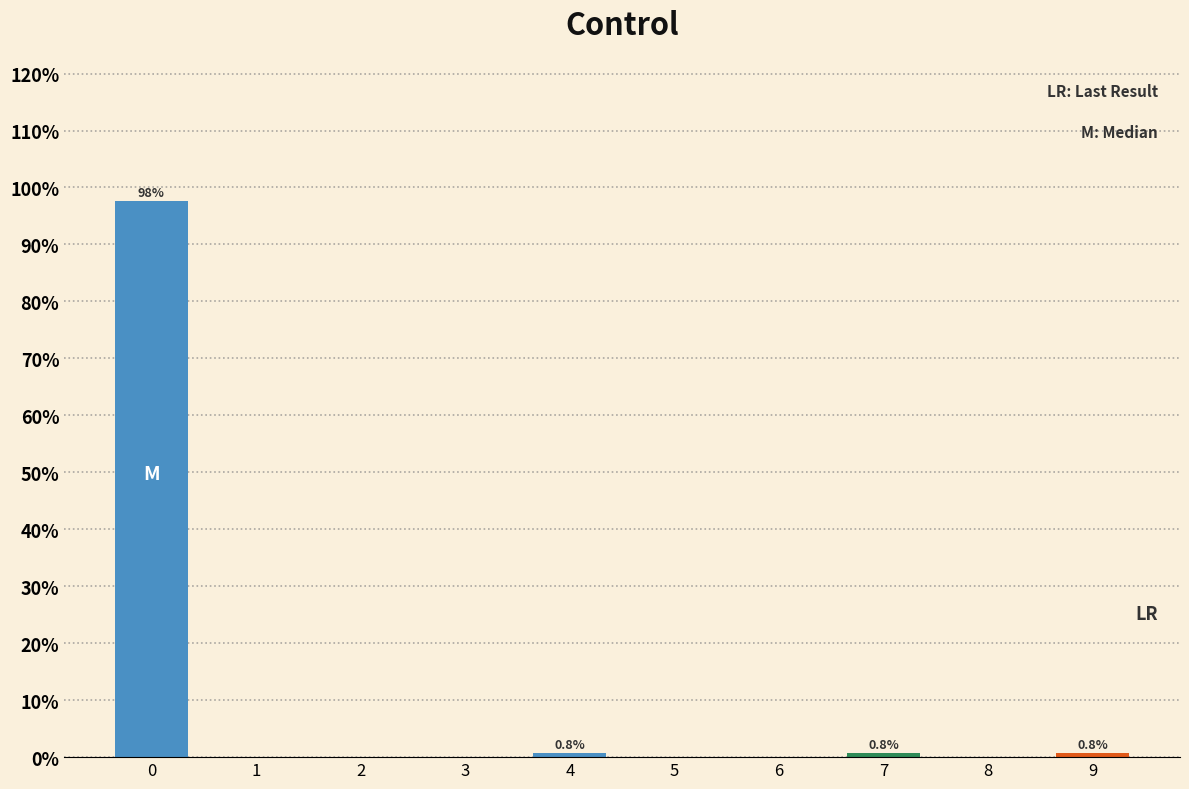

Reading left to right, what are all the values shown in this chart?

0=97.7	1=0.0	2=0.0	3=0.0	4=0.8	5=0.0	6=0.0	7=0.8	8=0.0	9=0.8